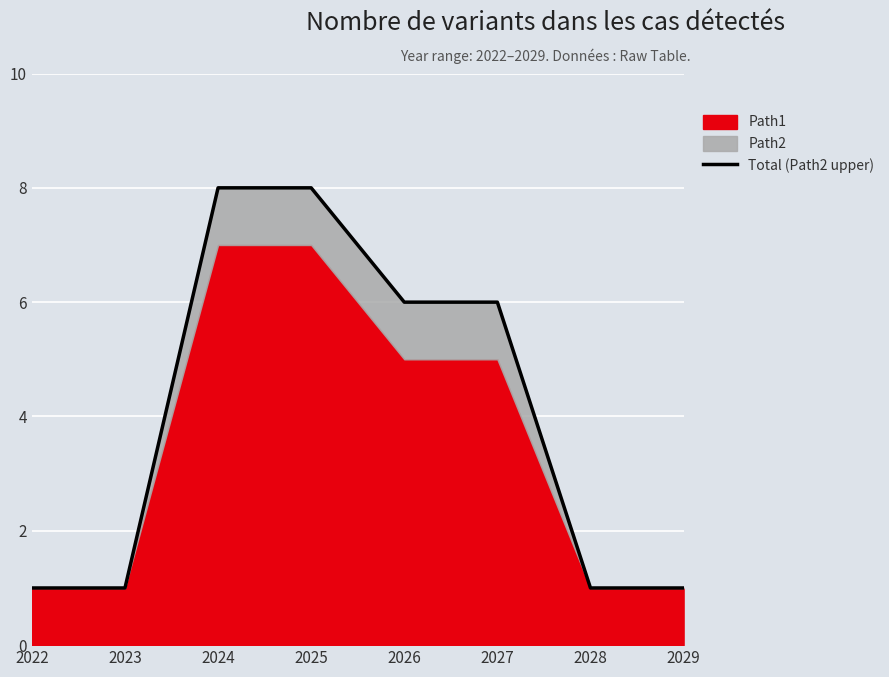

Which label corresponds to the largest value in the chart?

2024